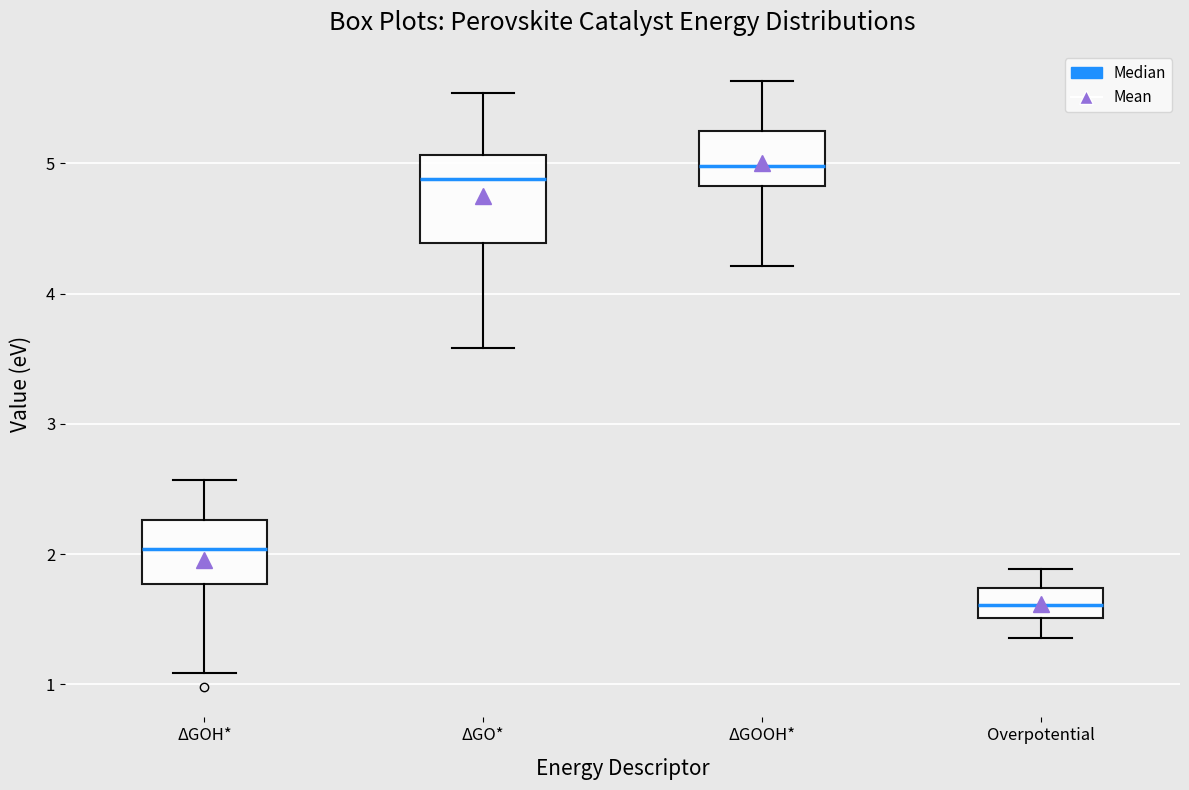

Which box's median line is the highest?

ΔGOOH*